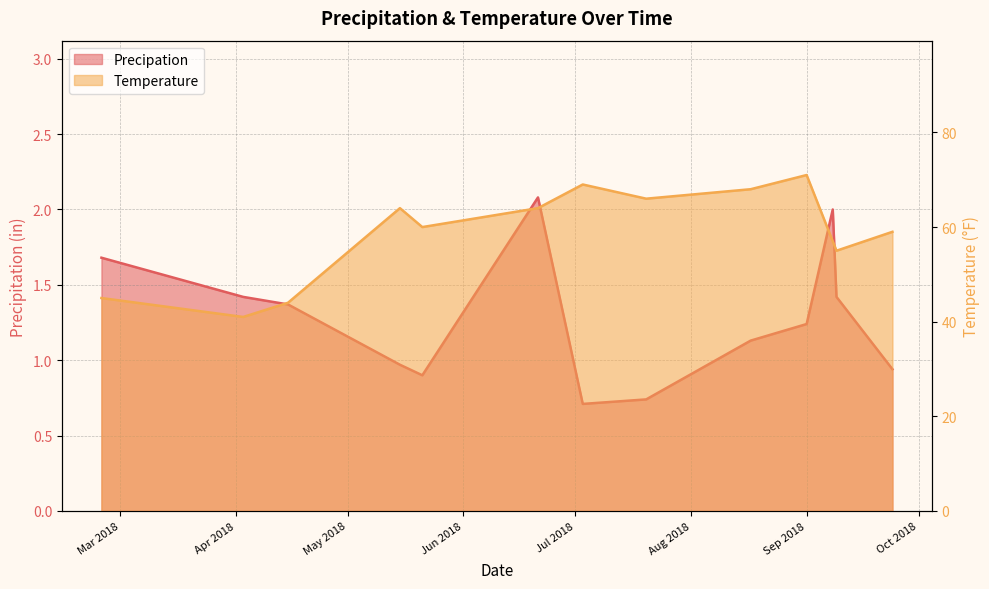

True or false: Temperature has a value of 83.5 at 2018-05-21.

False